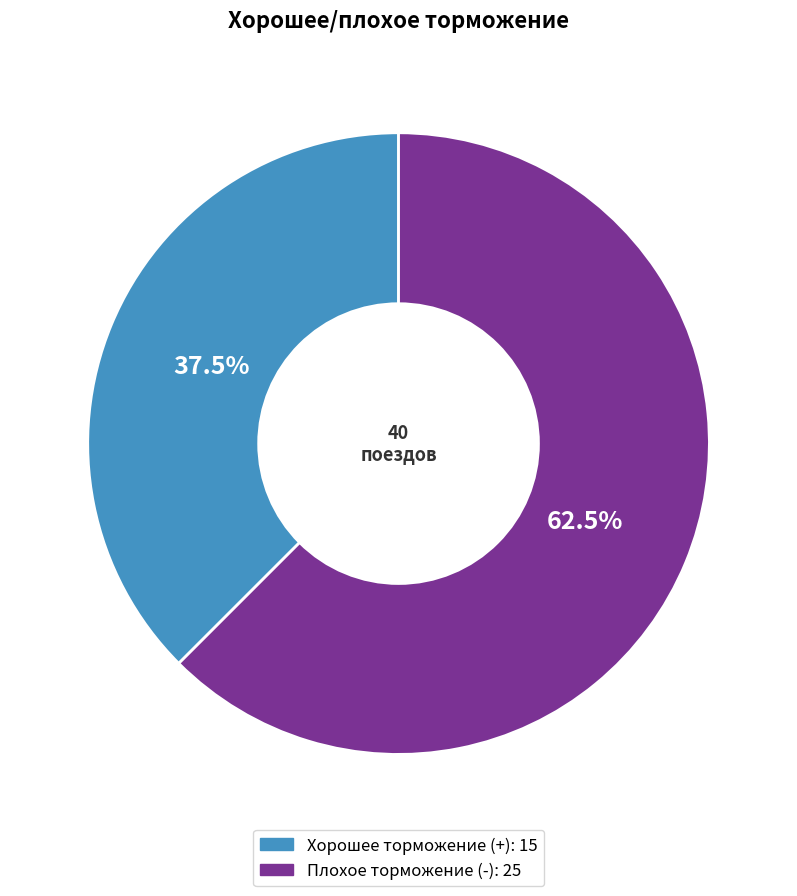

Does any single category account for the majority?

Yes